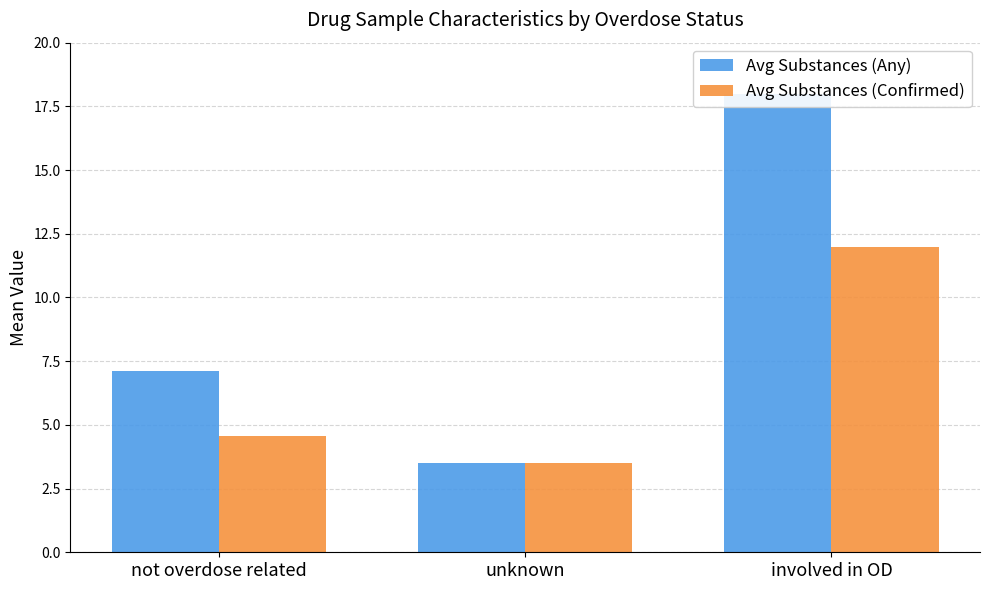

What is the label of the 3rd bar from the right?

not overdose related